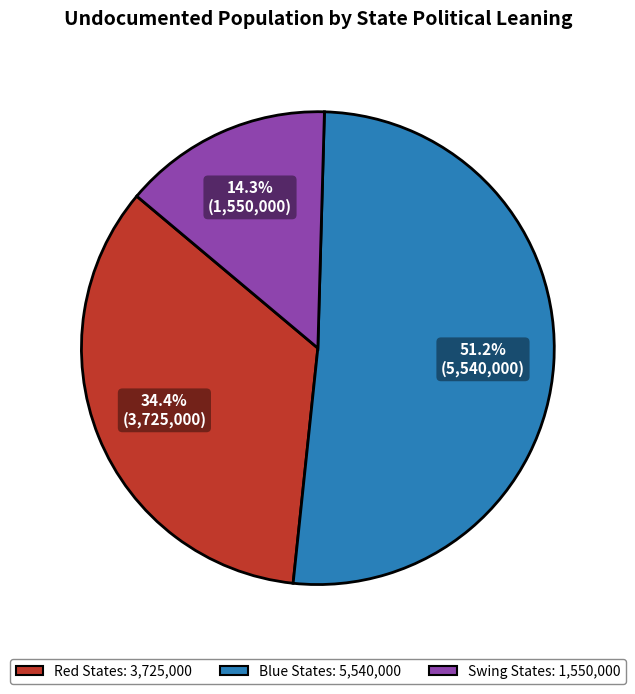

What percentage do Blue States and Red States together represent?

85.7%